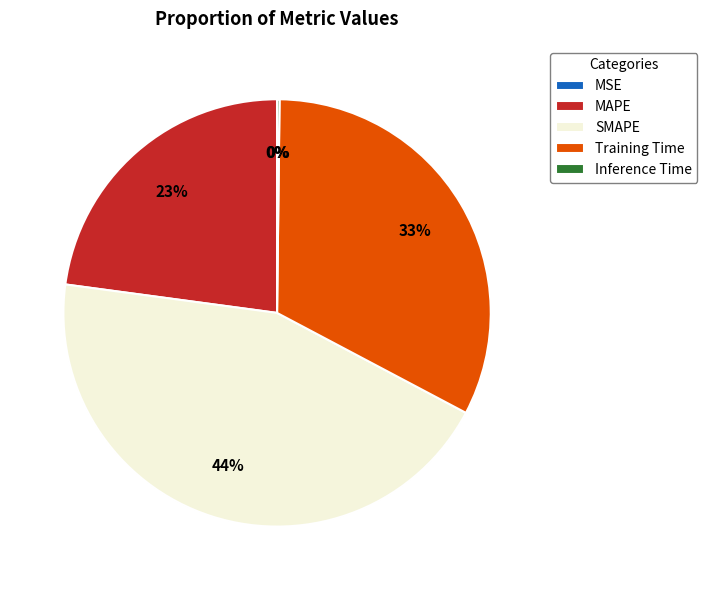

To the nearest percent, what is the difference between the largest and smallest slice percentages?

44%